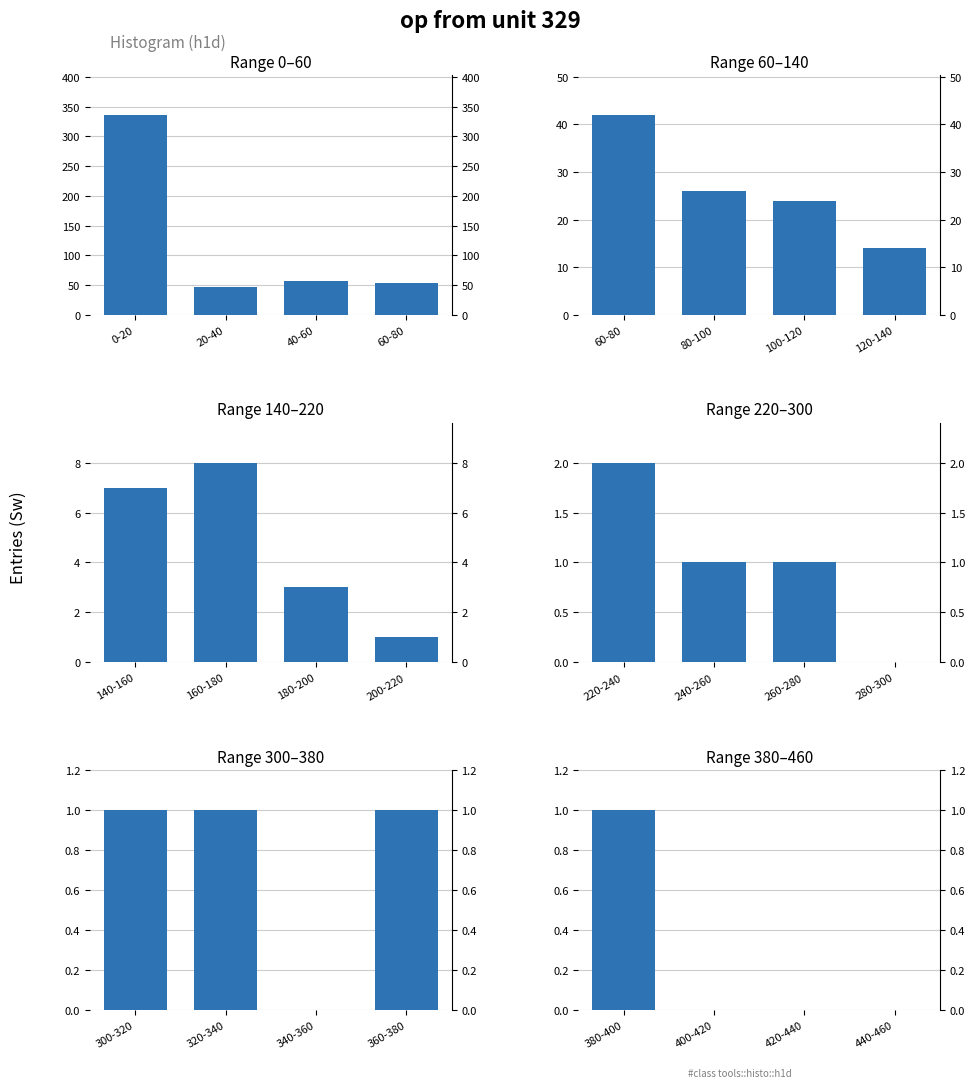

Rank the series at 60-80 from lowest to highest value.

Range 220–300, Range 380–460, Range 140–220, Range 300–380, Range 60–140, Range 0–60